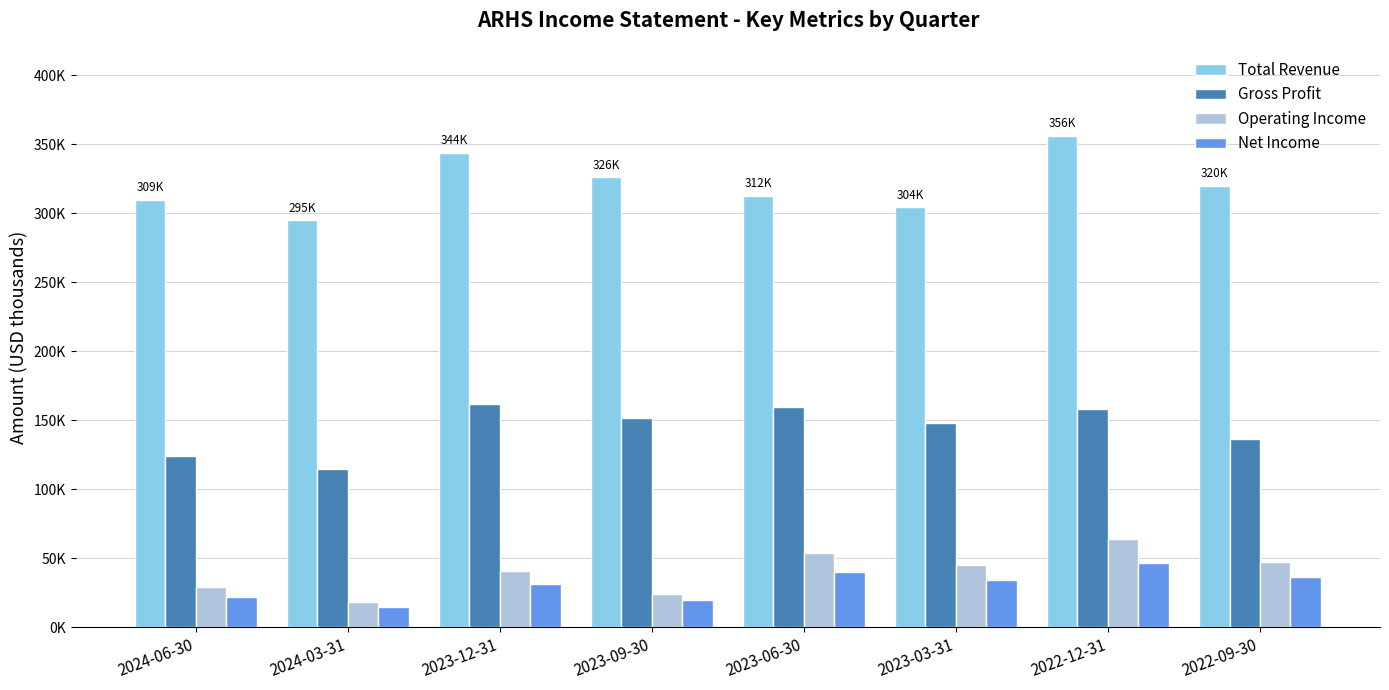

Does the chart contain stacked bars?

No